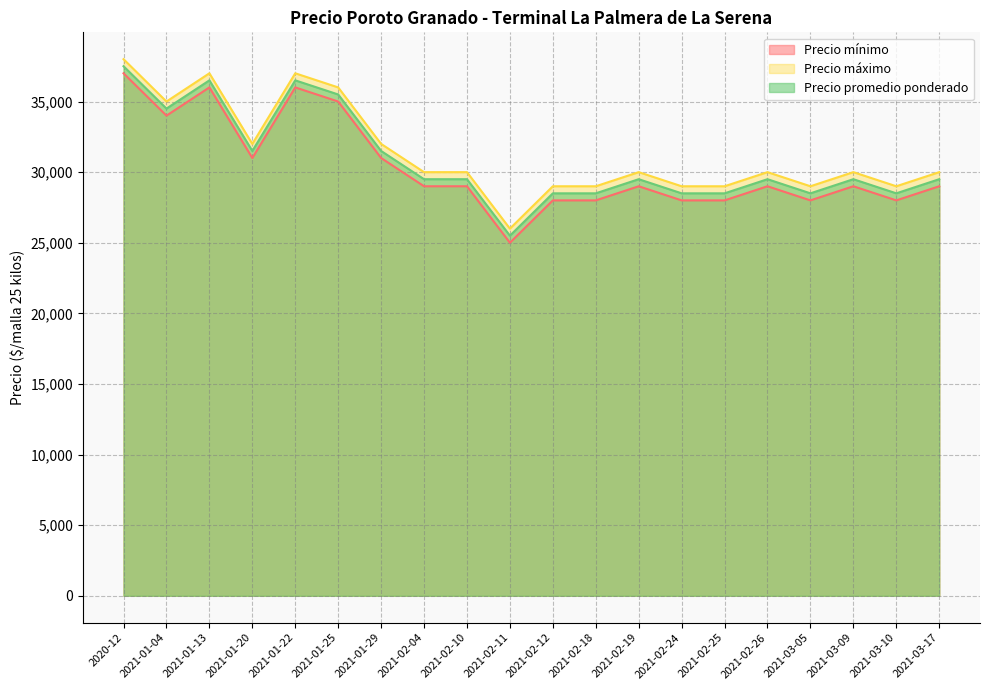

What is the value of the Precio máximo point at the 3rd from the left?

37000